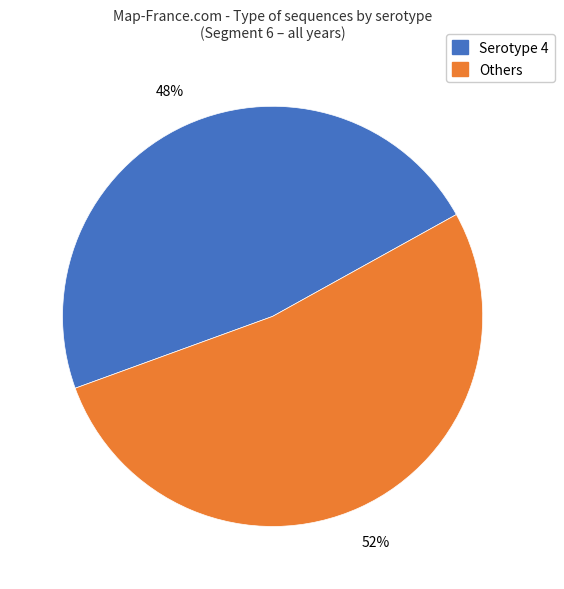

Is there a majority slice in this chart?

Yes